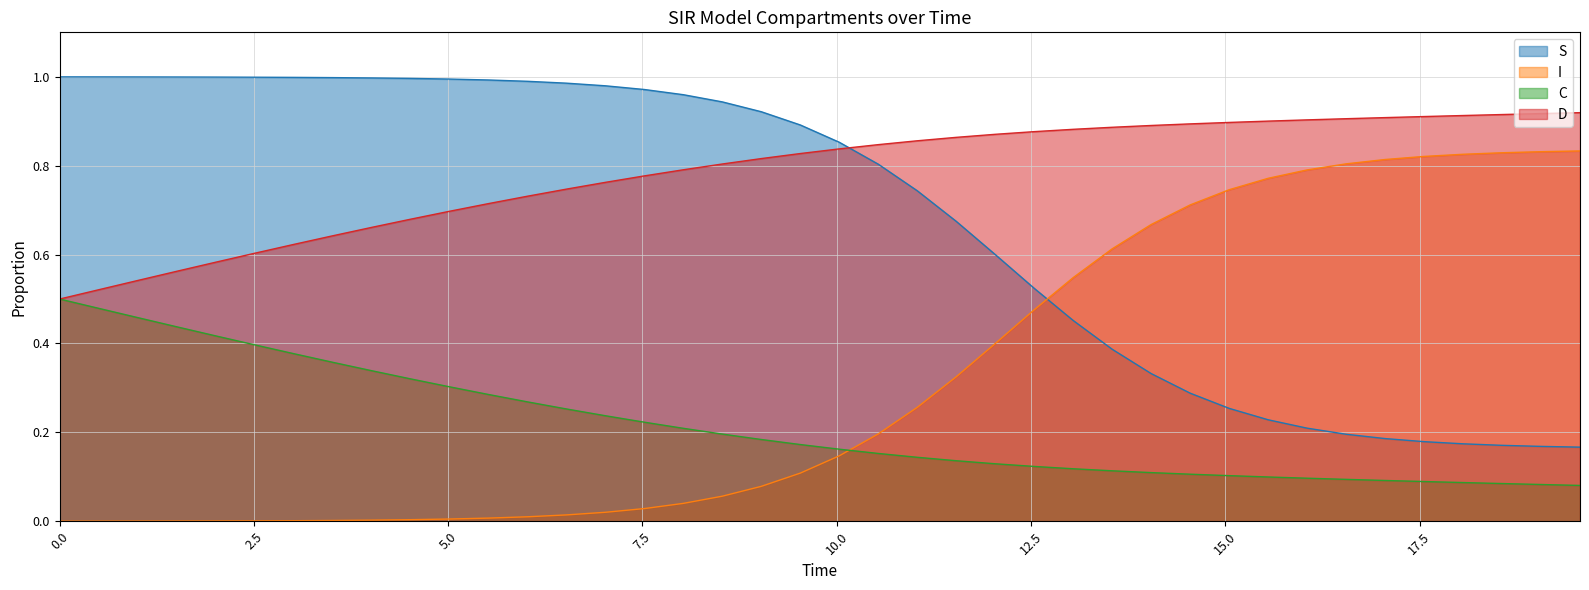

List the series in order of their overall mean, lowest first.

C, I, S, D